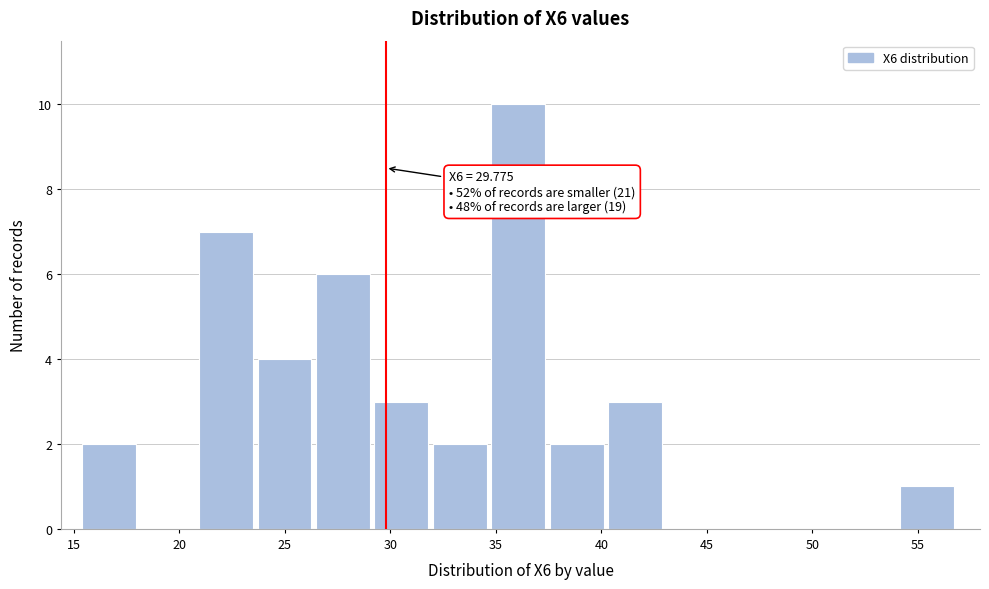

Which range on the x-axis has the tallest bar?

35.0 to 37.5